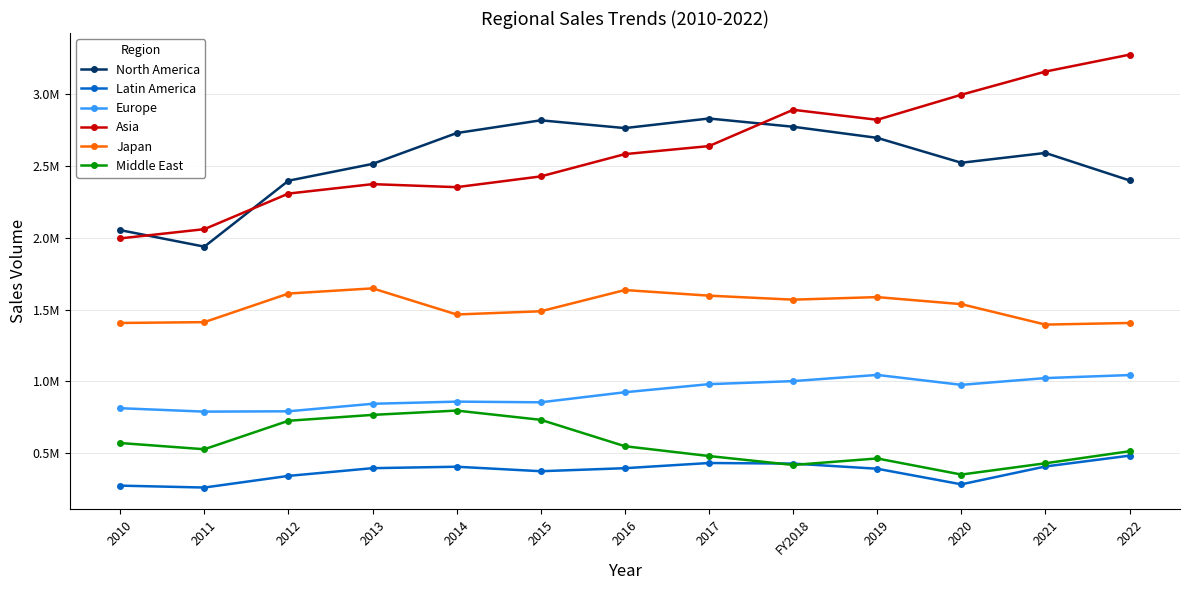

True or false: Europe and Japan intersect in this chart.

False